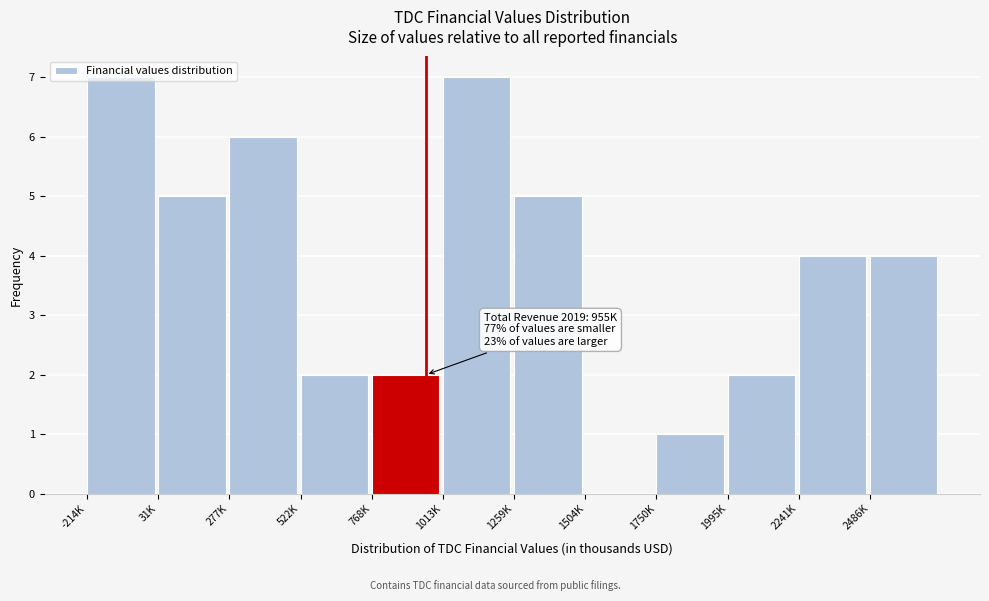

What is the sum of the values at 277K and 1013K?

13